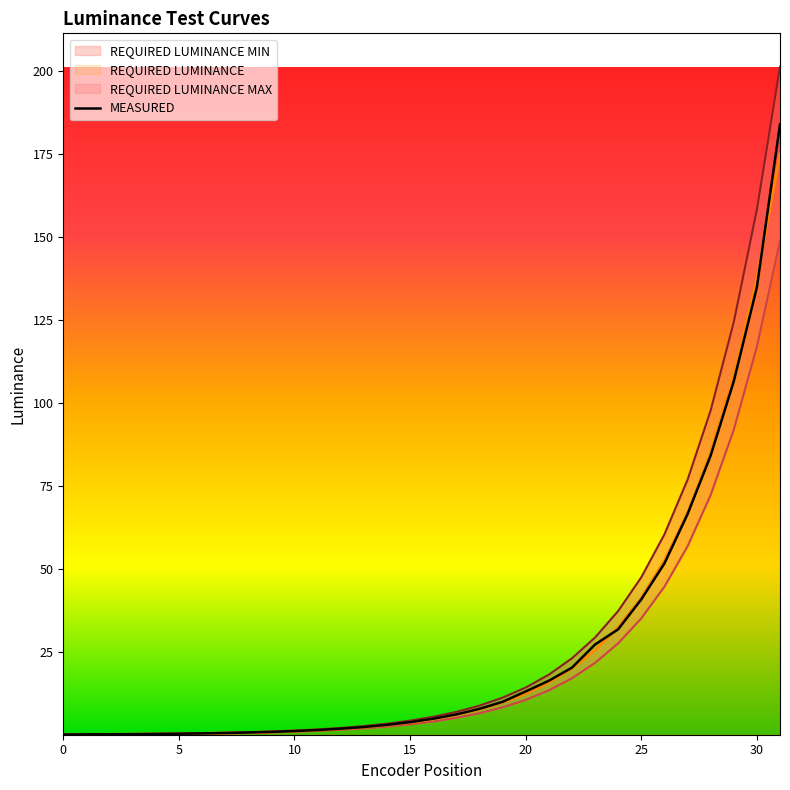

Which has a higher value, 13 or 20?

20